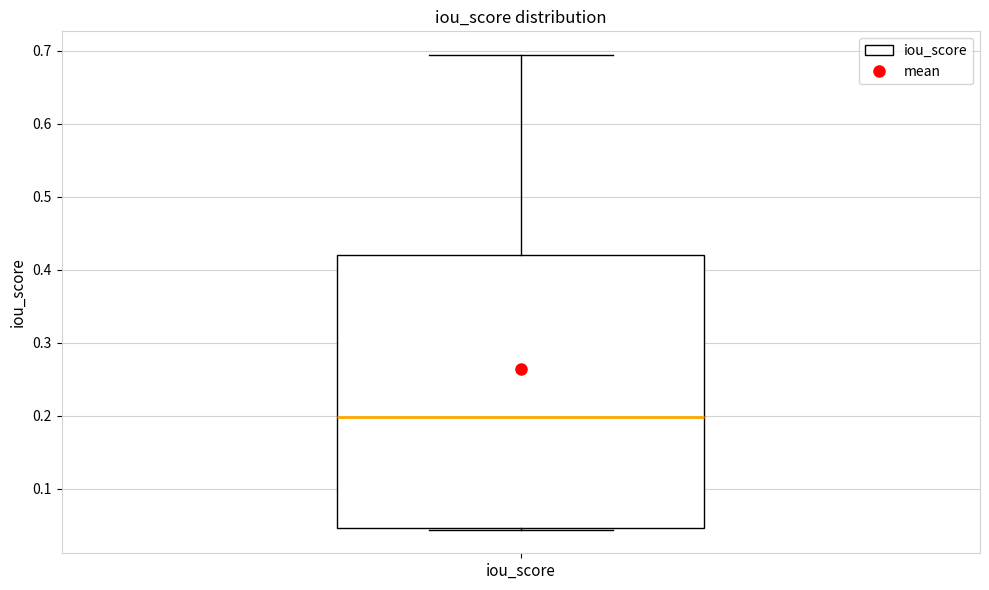

Transcribe this box plot: give where the median line is, the range the box spans, and where the two whiskers end, as read against the y-axis. The values are not printed on the chart, so give them approximately, as read against the axis.

median 0.20, box 0.05 to 0.42, whiskers 0.04 to 0.69